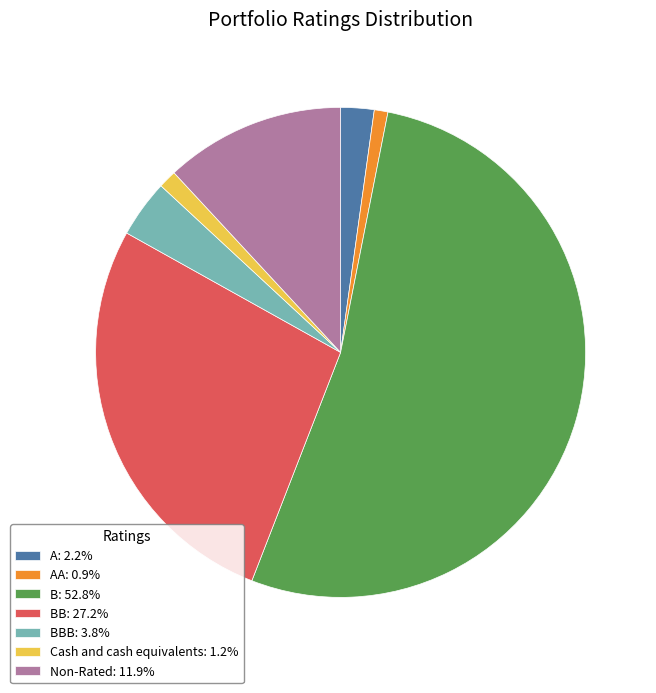

Combined, do B: 52.8% and BBB: 3.8% account for over 50%?

Yes